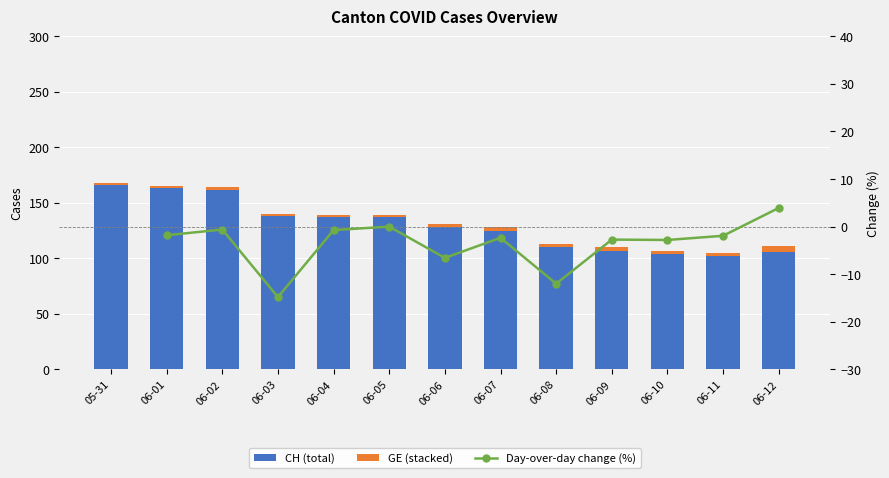

What is the difference between the maximum and second lowest values in the GE (stacked) series?

3.0